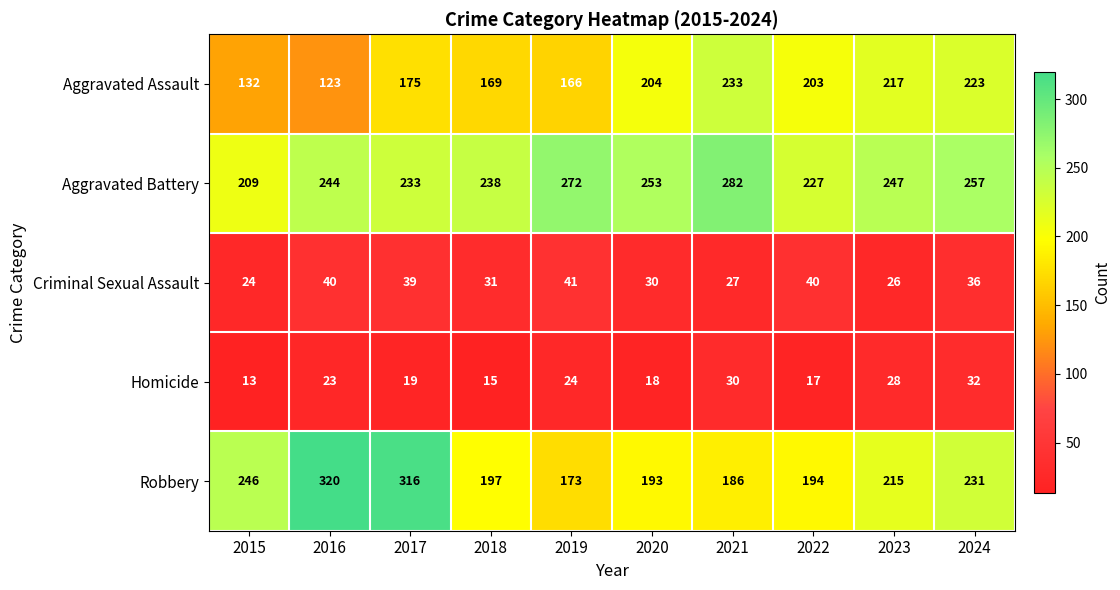

Rank the series at 2022 from lowest to highest value.

Homicide, Criminal Sexual Assault, Robbery, Aggravated Assault, Aggravated Battery